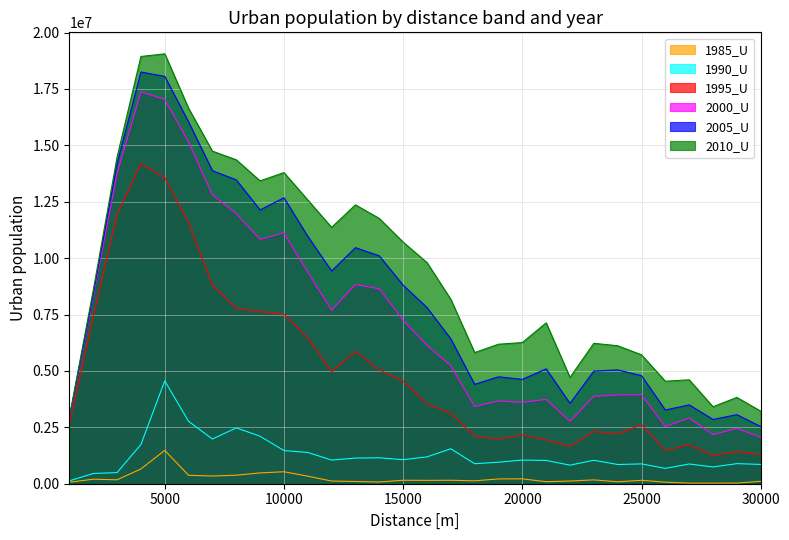

How many data points in 1990_U are above 1048559?

14